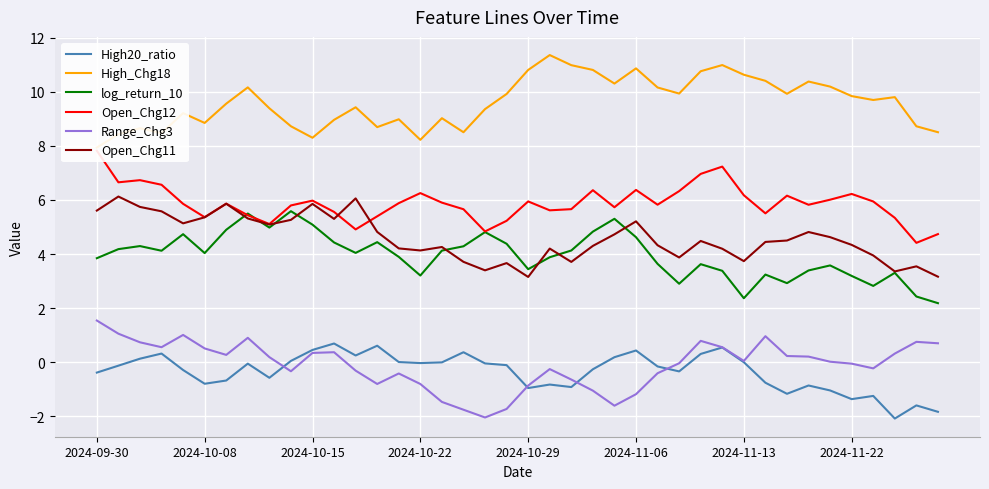

True or false: High_Chg18 and Open_Chg12 cross at least once.

False